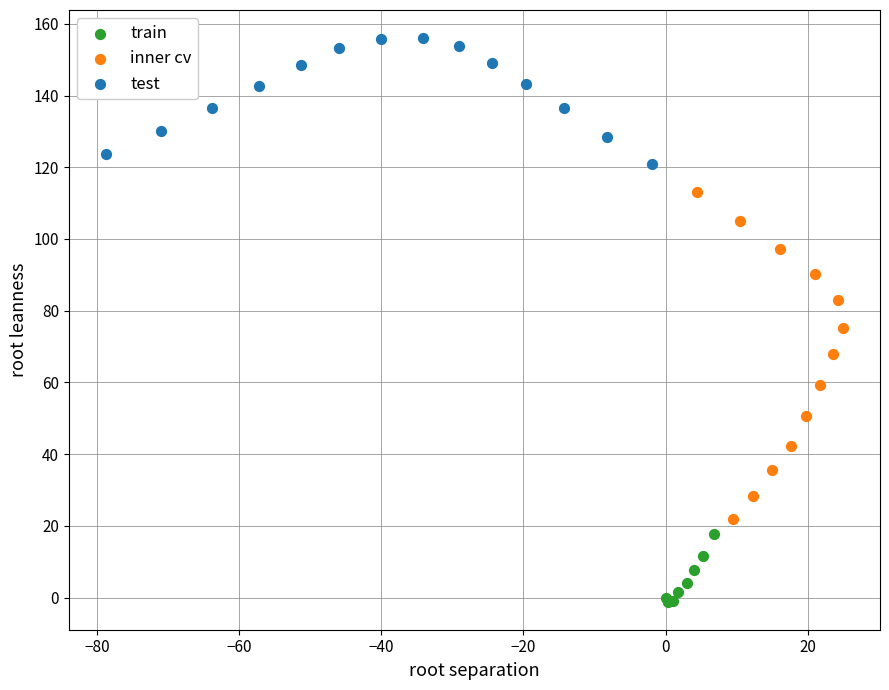

Which series contains the lowest Y value?

train